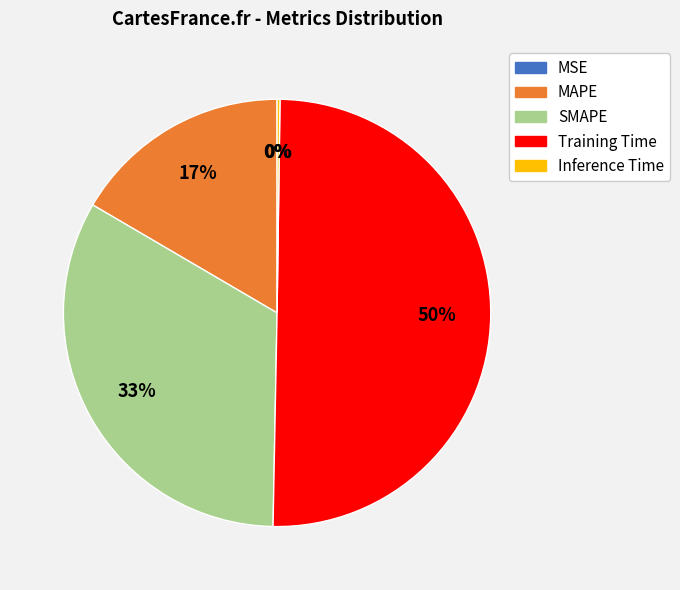

The SMAPE slice represents 33% of the pie. True or false?

True